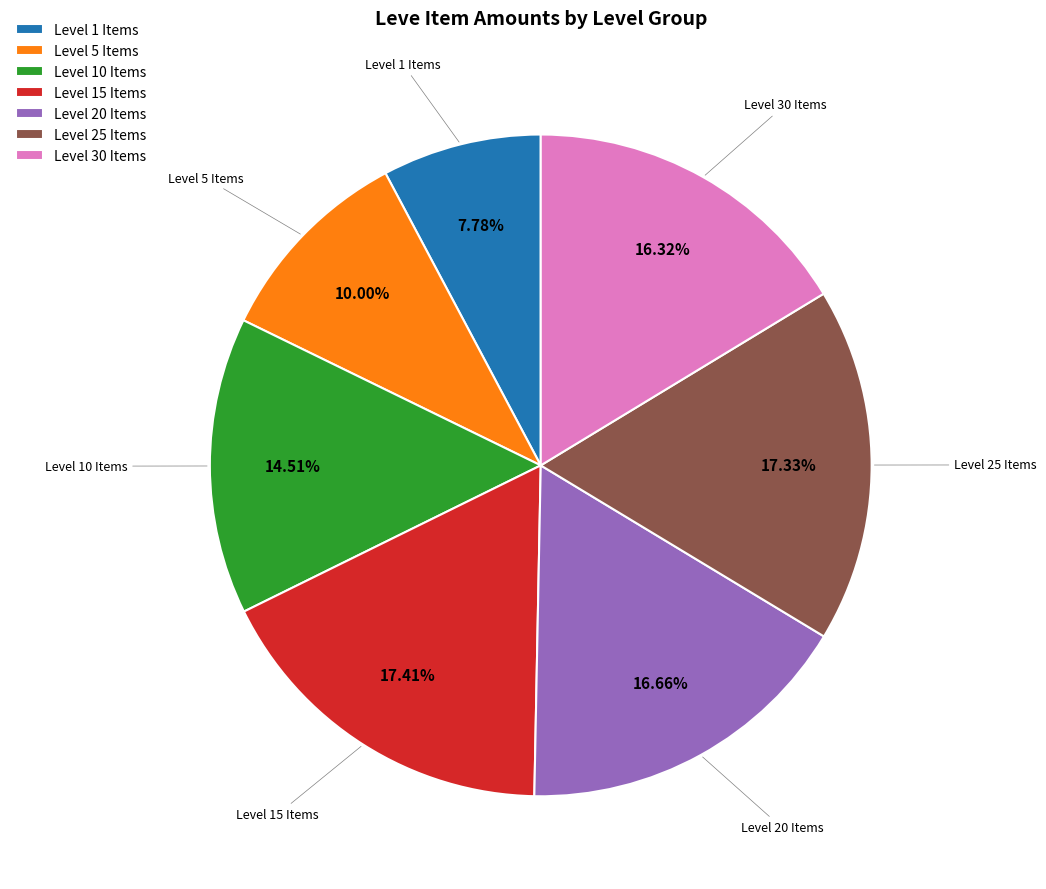

Is the sum of Level 10 Items and Level 1 Items greater than half?

No